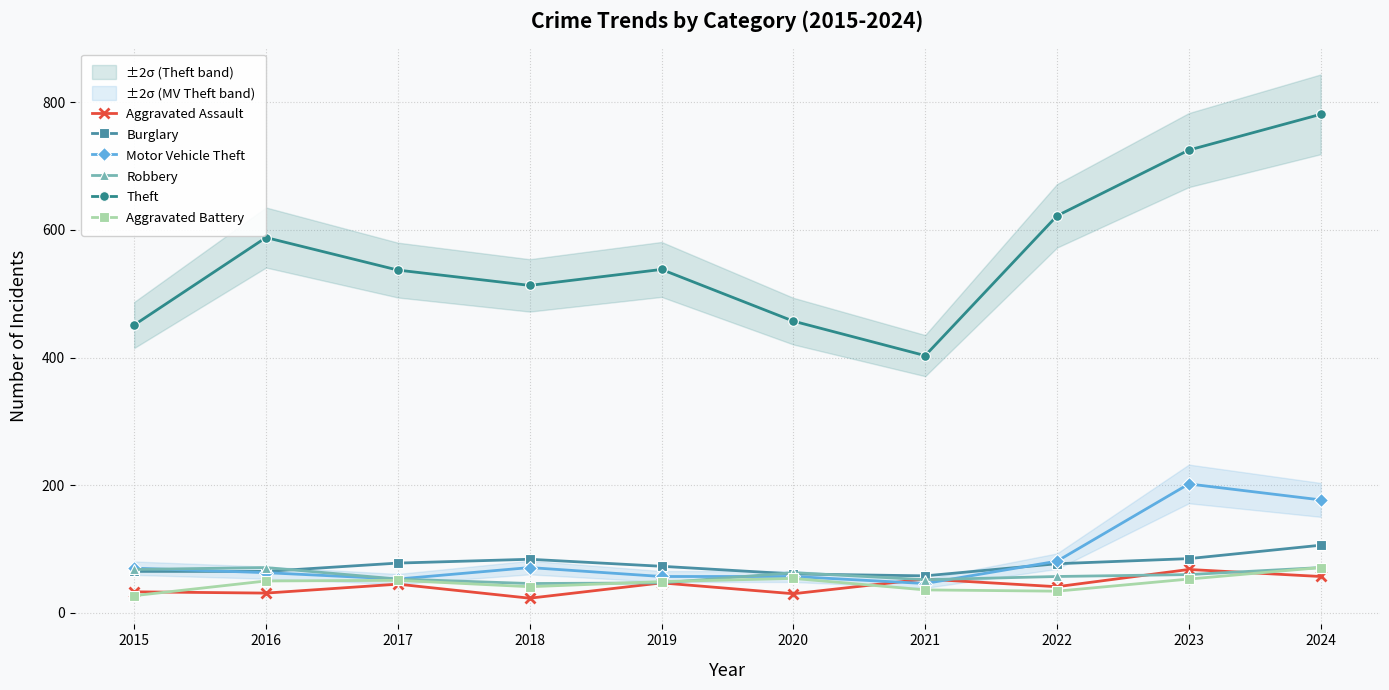

What is the difference between the Aggravated Assault values at 2016 and 2022?

10